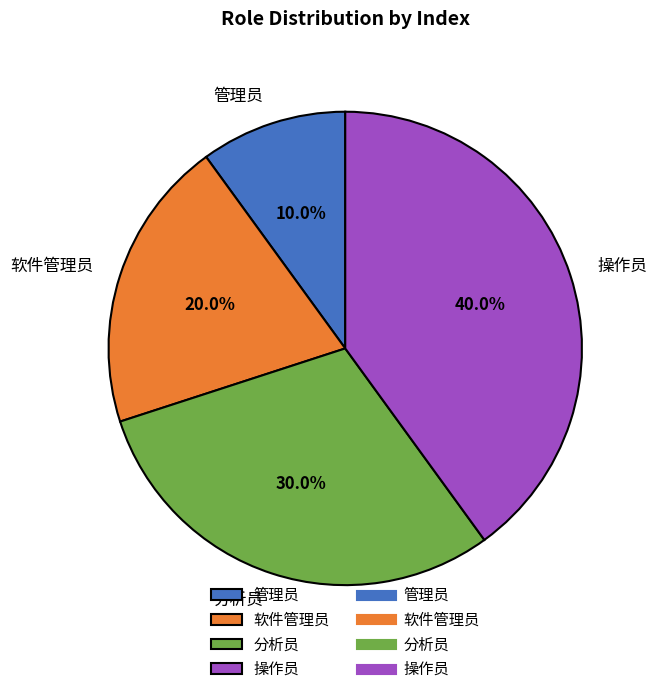

Rank the categories by value from highest to lowest.

操作员, 分析员, 软件管理员, 管理员